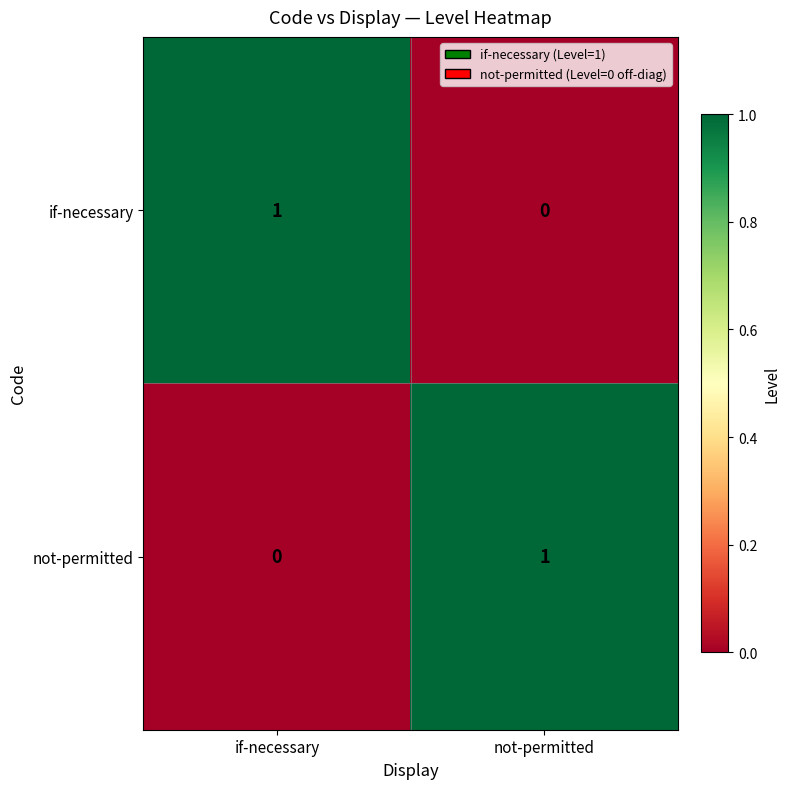

The if-necessary series shows 0 at not-permitted. True or false?

True